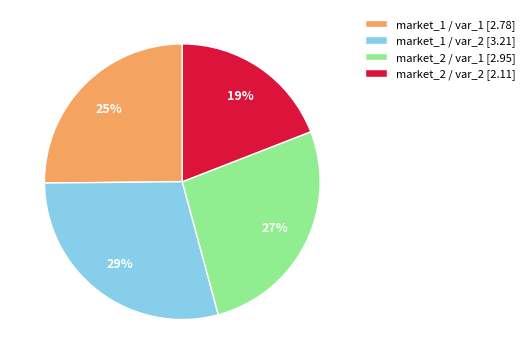

What is the smallest slice in the pie chart?

market_2 / var_2